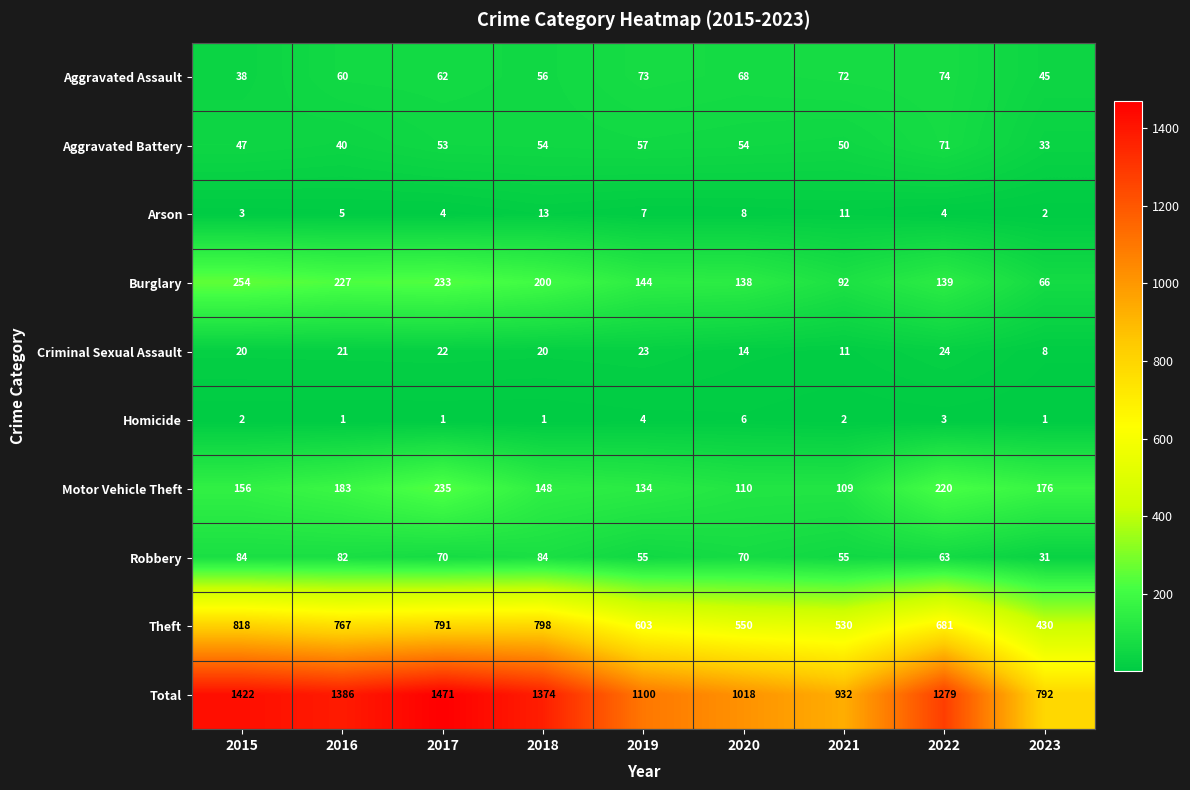

What is the highest value of the Aggravated Battery series?

71